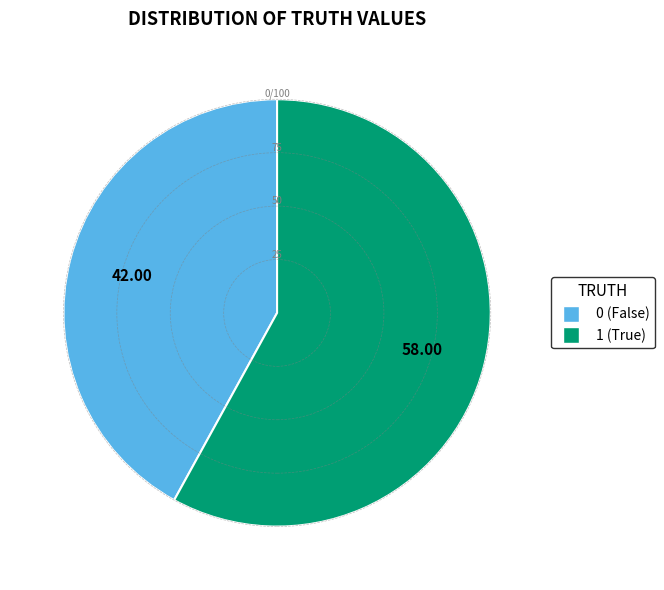

The 0 slice represents 42% of the pie. True or false?

True